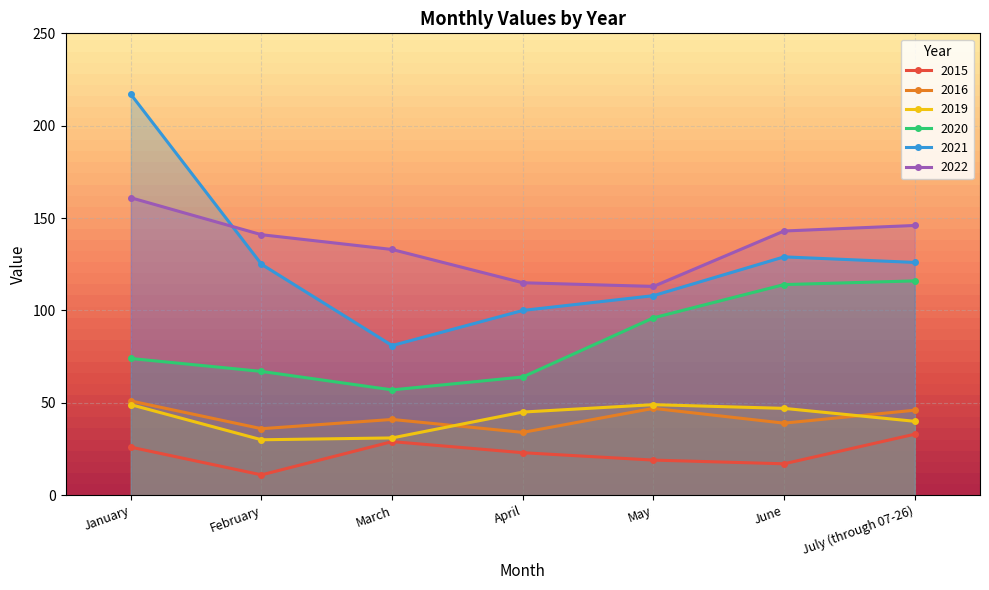

True or false: 2015 has a value of 29 at March.

True